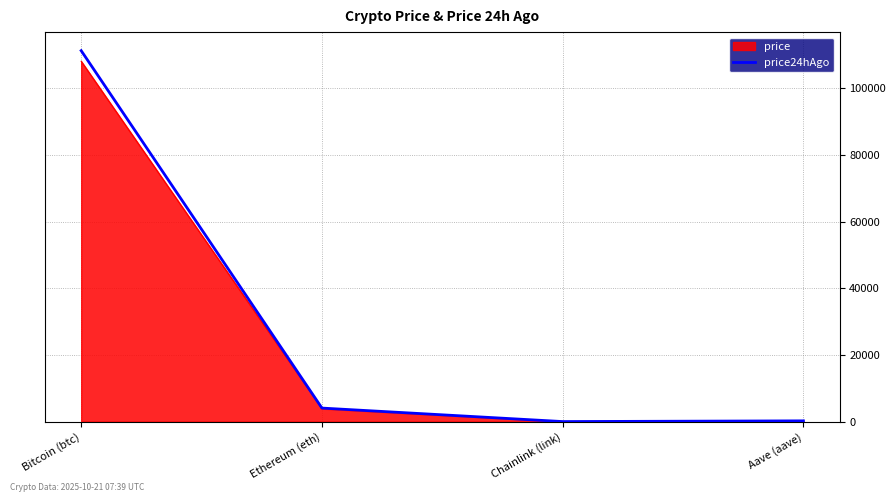

The value of price at Ethereum (eth) is 3895.4. True or false?

True